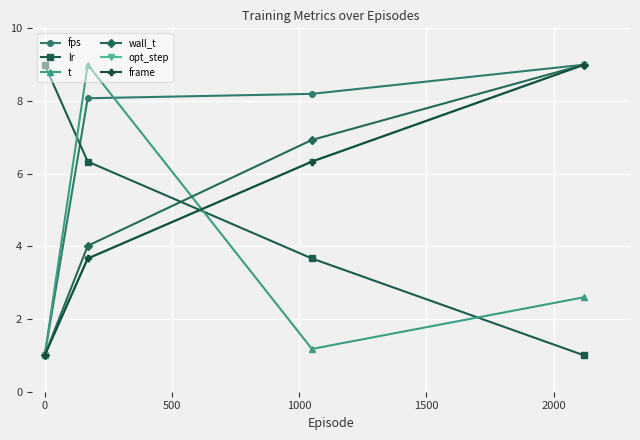

Which series has the largest total across all categories?

fps